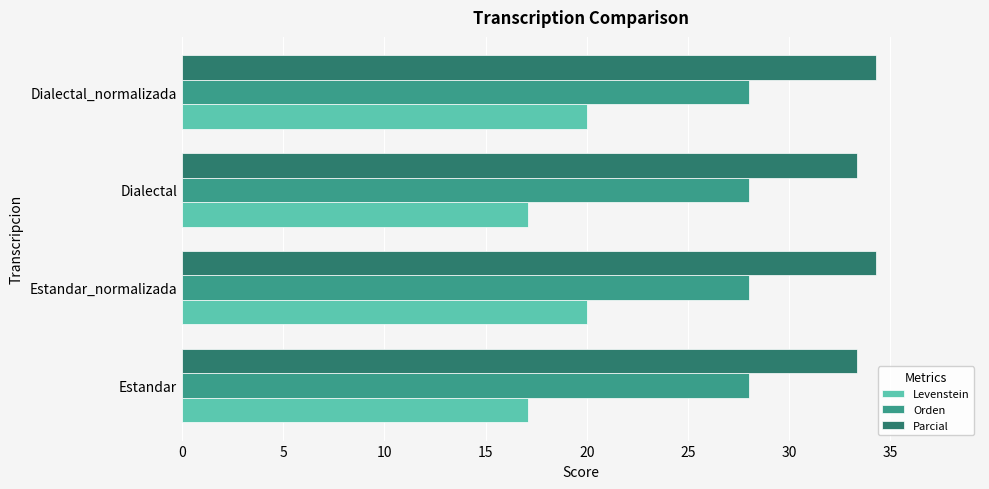

What is the difference between the highest and lowest values at Estandar_normalizada?

14.3